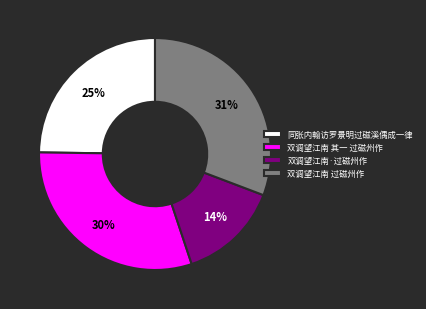

Combined, do 双调望江南 其一 过磁州作 and 同张内翰访罗景明过磁溪偶成一律 account for over 50%?

Yes